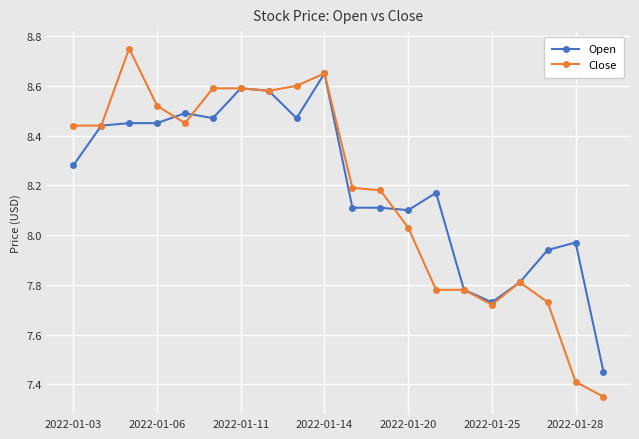

Does the chart display data point markers on the line(s)?

Yes